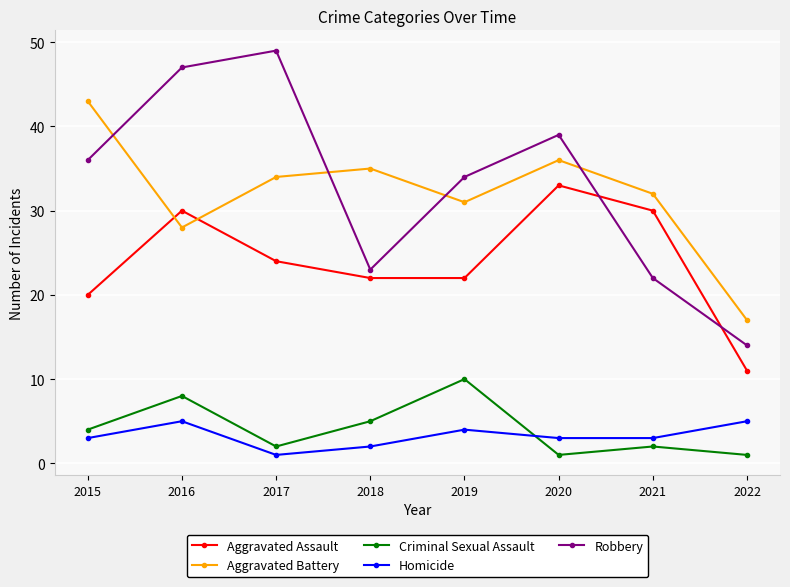

How many interior local valleys does the Aggravated Battery series have?

2